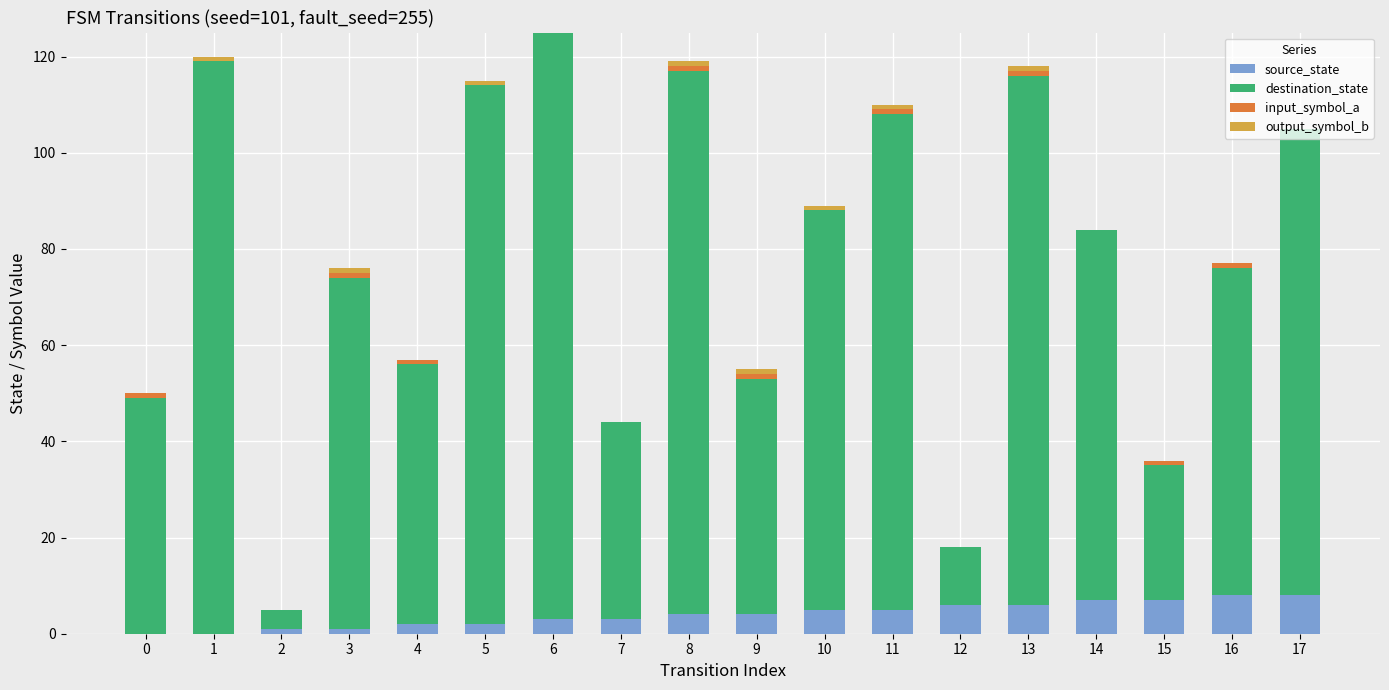

The value of source_state at 0 is 0. True or false?

True